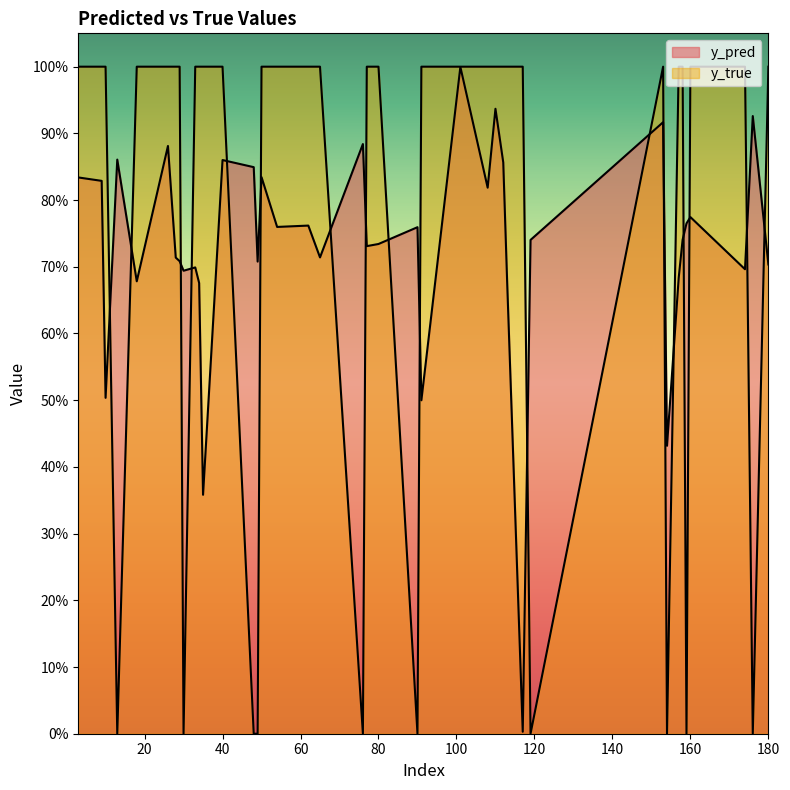

True or false: y_true has more than 0 points higher than both neighbors.

True